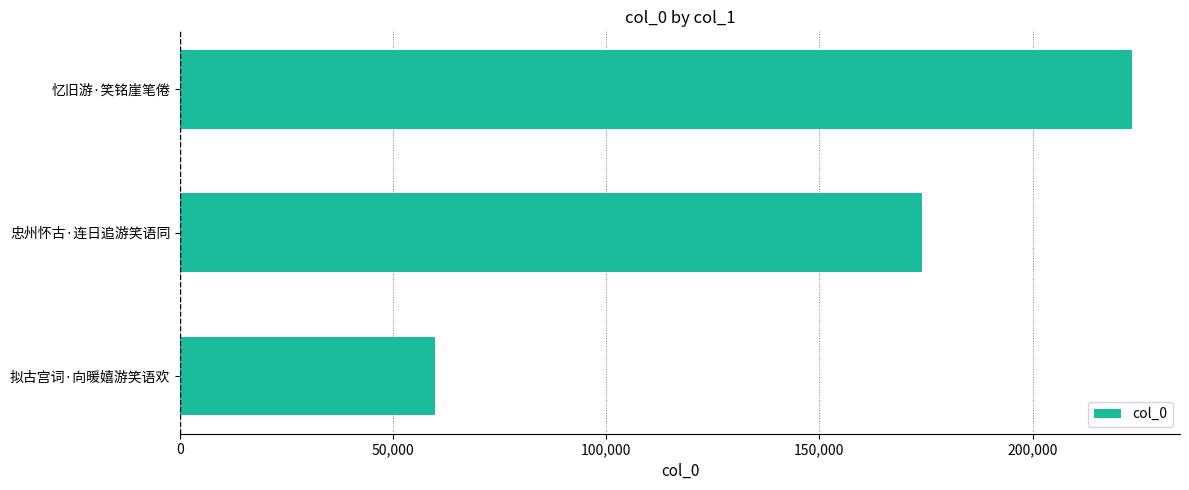

What is the difference between the values at 忆旧游·笑铭崖笔倦 and 拟古宫词·向暖嬉游笑语欢?

163514